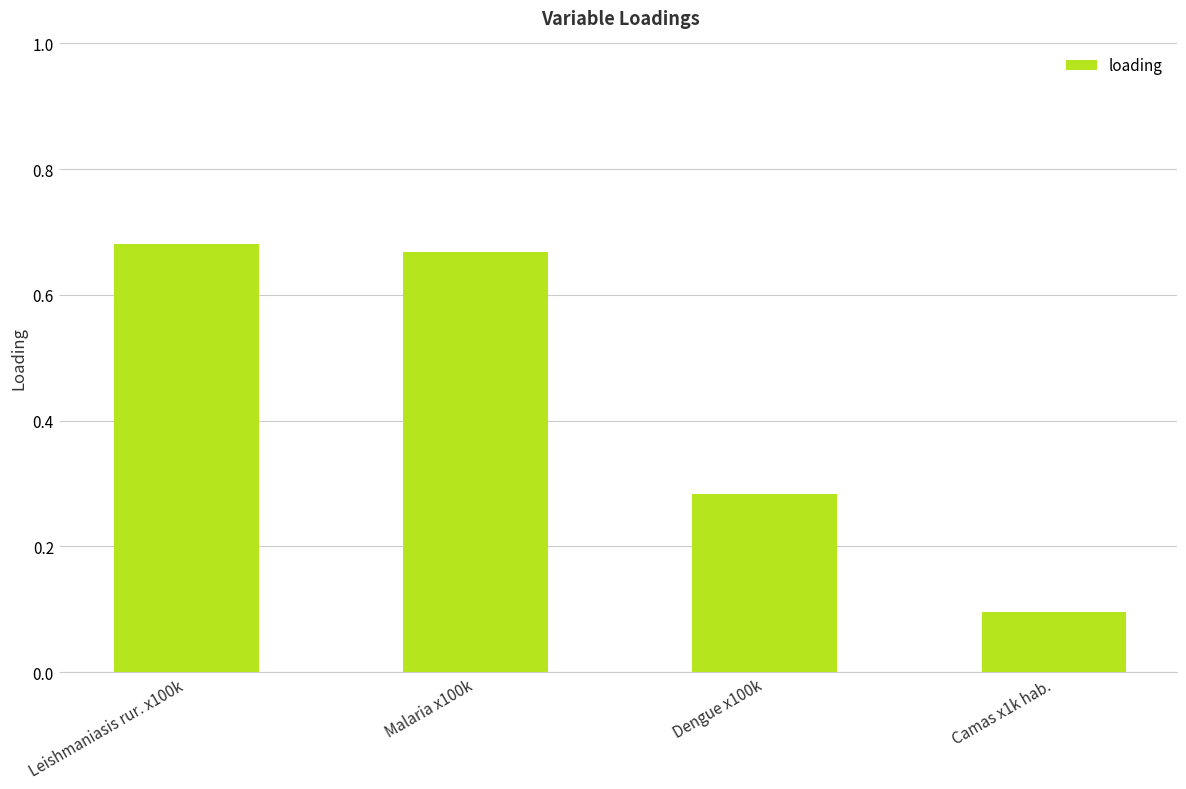

Count the values in the range 0 to 1.

4